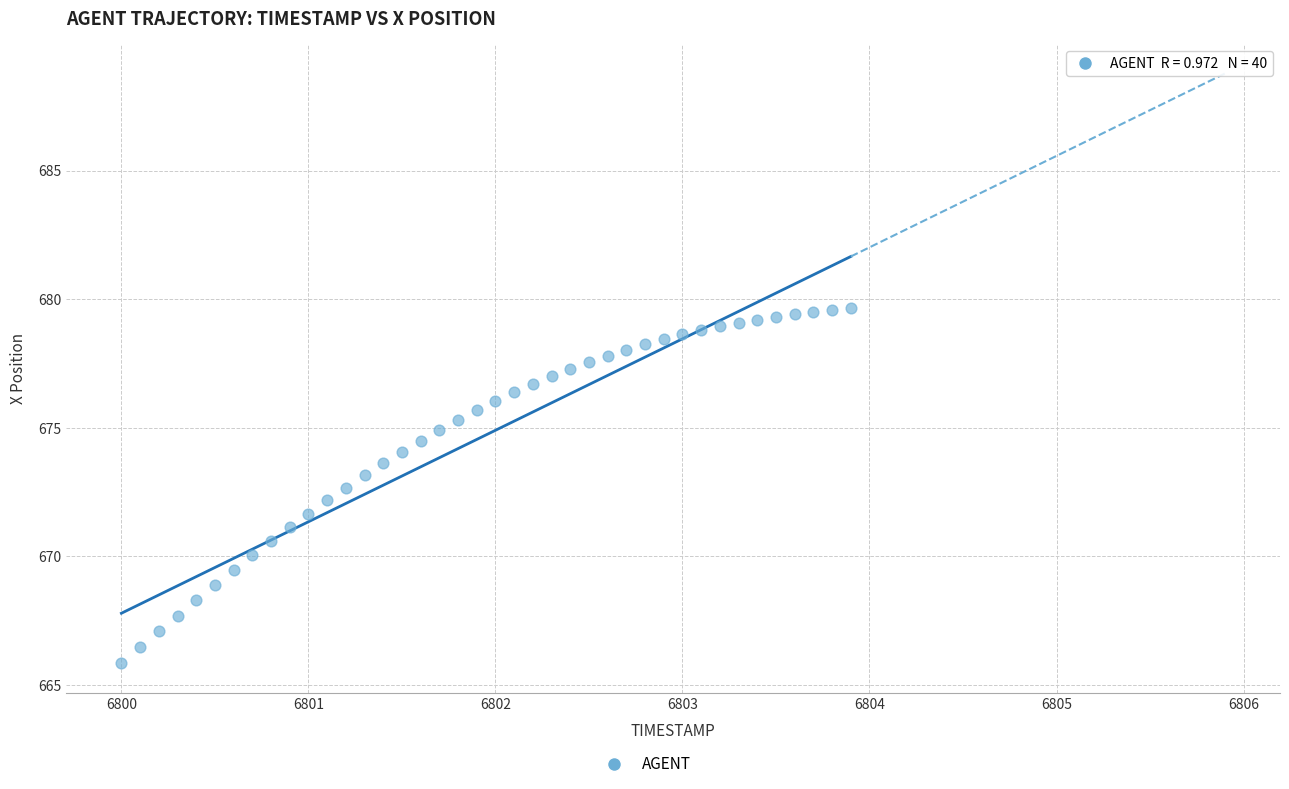

What is the range of X values (max minus min)?

3.9